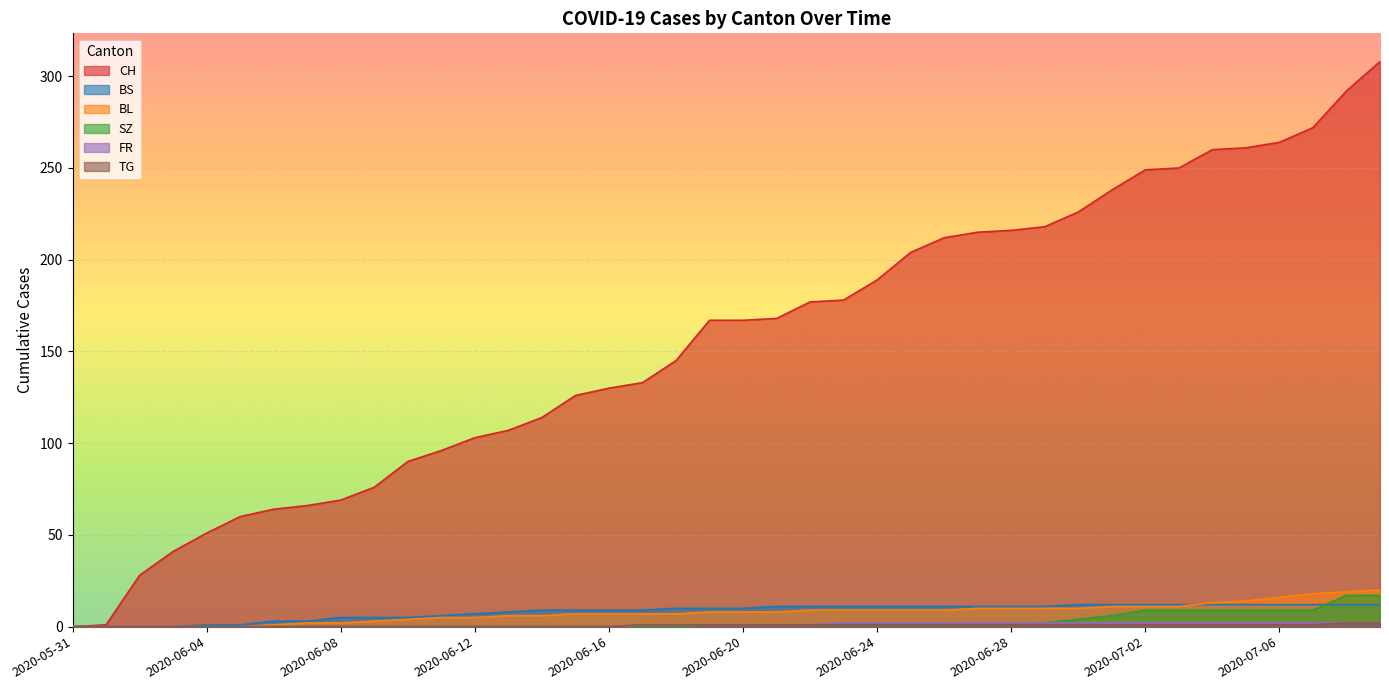

Rank the series at 2020-06-26 from lowest to highest value.

SZ, TG, FR, BL, BS, CH